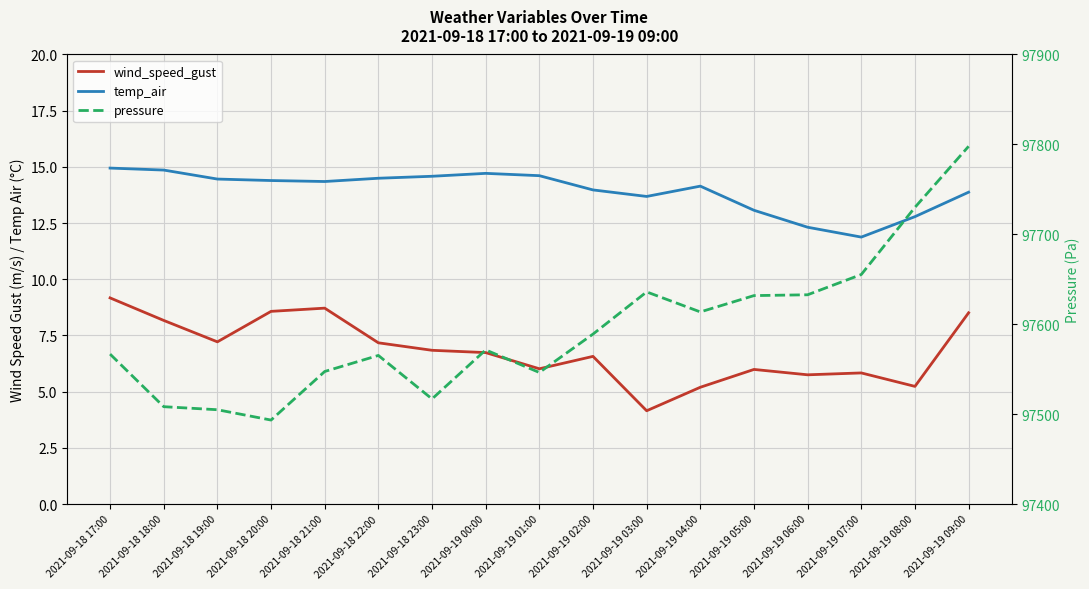

What is the sum of all wind_speed_gust values?

115.8